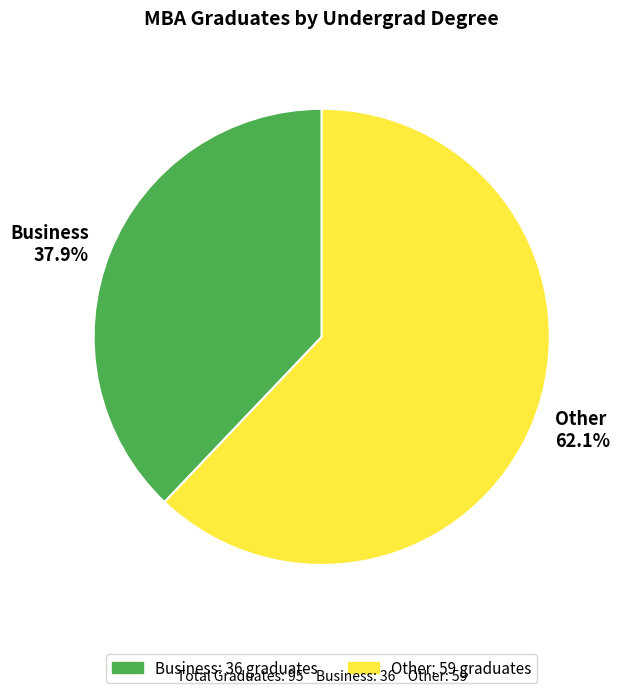

Rank the categories by value from highest to lowest.

Other, Business